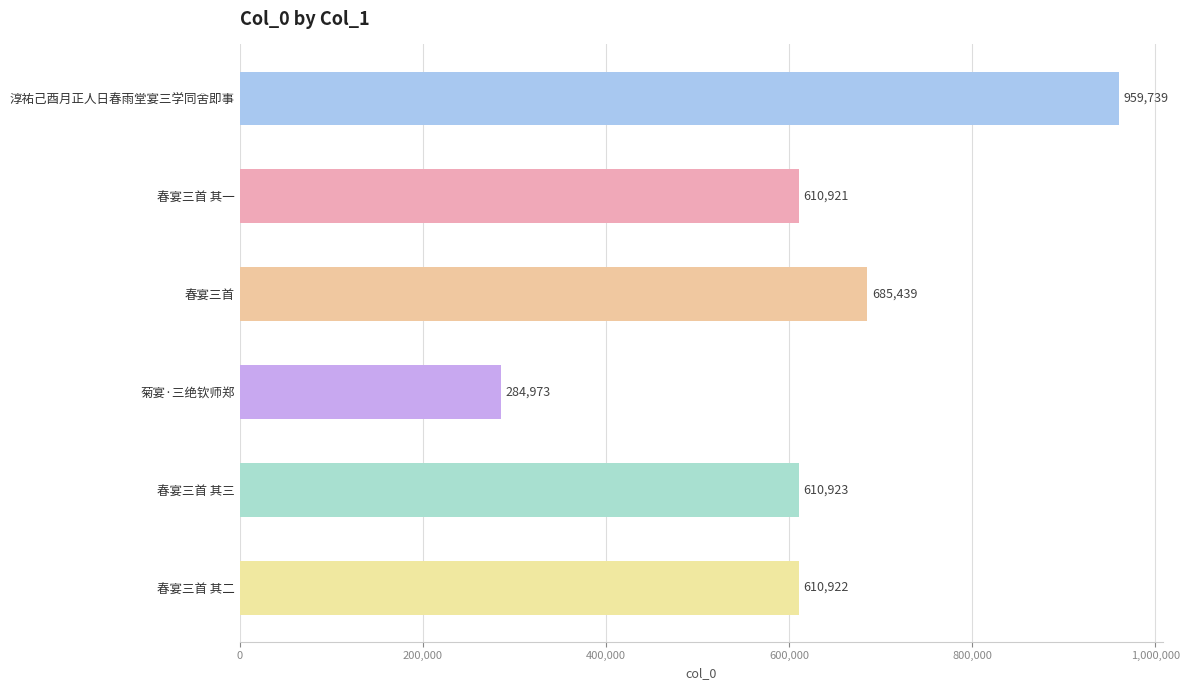

Is it true that the value at 菊宴·三绝钦师郑 is 64099?

False